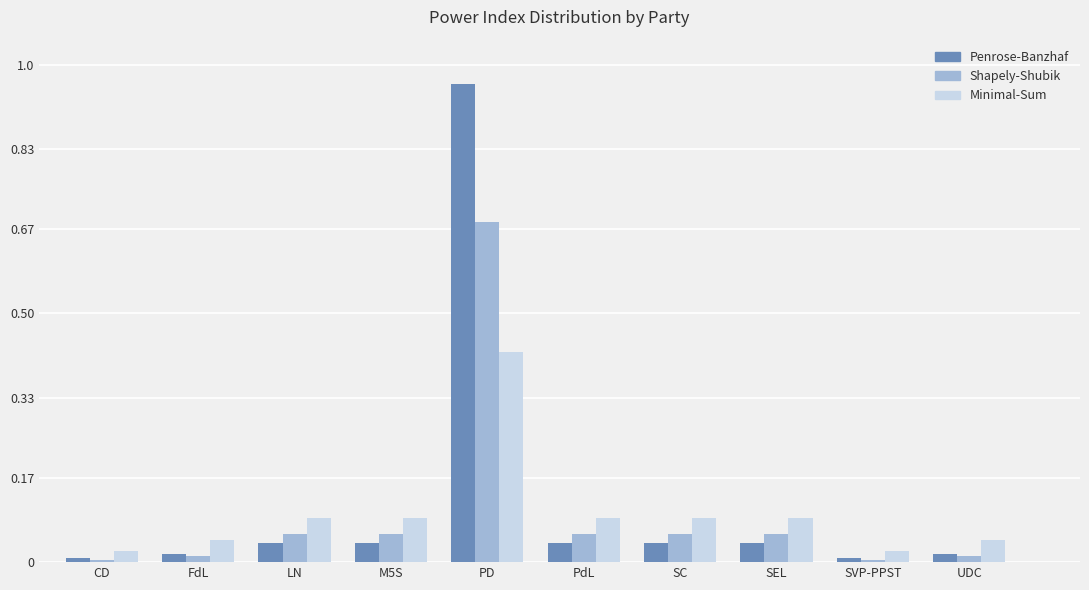

What are all the series names shown in the legend?

Penrose-Banzhaf, Shapely-Shubik, Minimal-Sum